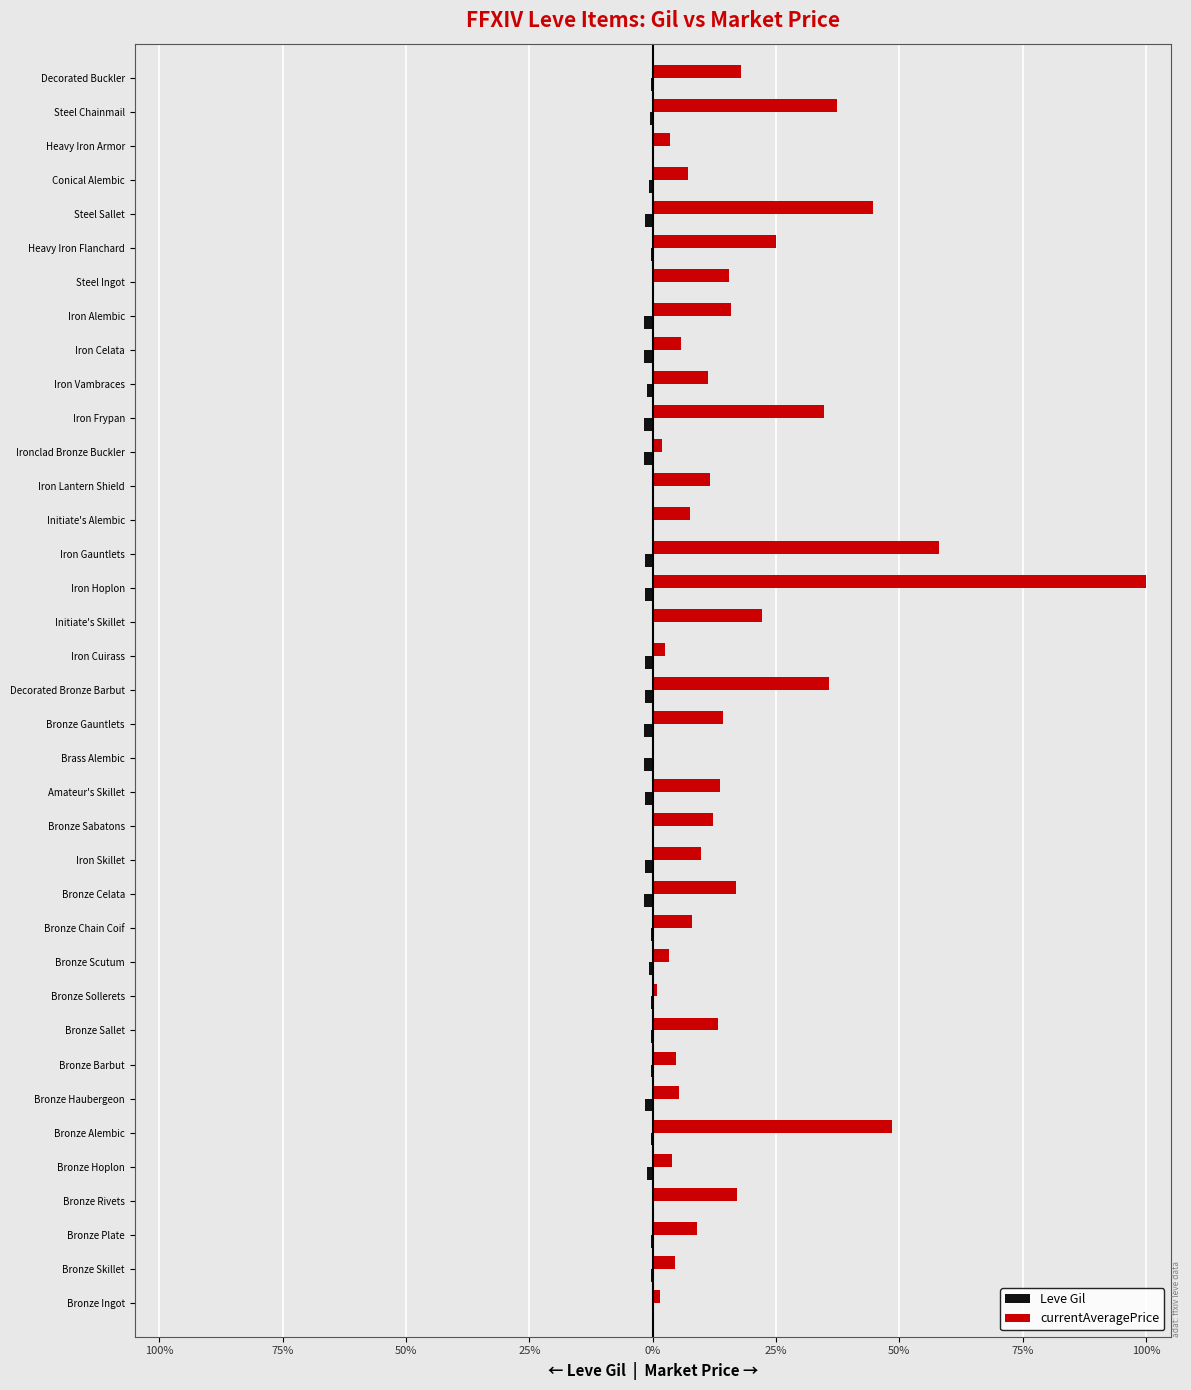

Reading right to left, transcribe all the data shown in this chart.

Leve Gil: -0.4	-0.6	-0.0	-0.7	-1.5	-0.3	-0.1	-1.8	-1.7	-1.1	-1.8	-1.7	-0.2	-0.1	-1.6	-1.6	-0.1	-1.6	-1.6	-1.8	-1.8	-1.6	-0.2	-1.6	-1.8	-0.4	-0.8	-0.4	-0.4	-0.4	-1.5	-0.3	-1.2	-0.2	-0.3	-0.3	-0.2
currentAveragePrice: 17.8	37.3	3.5	7.1	44.7	25.0	15.5	15.8	5.8	11.2	34.8	1.8	11.7	7.7	58.0	100.0	22.1	2.5	35.7	14.2	0.0	13.6	12.2	9.8	16.9	8.0	3.3	0.9	13.3	4.8	5.4	48.4	4.0	17.0	9.1	4.5	1.6